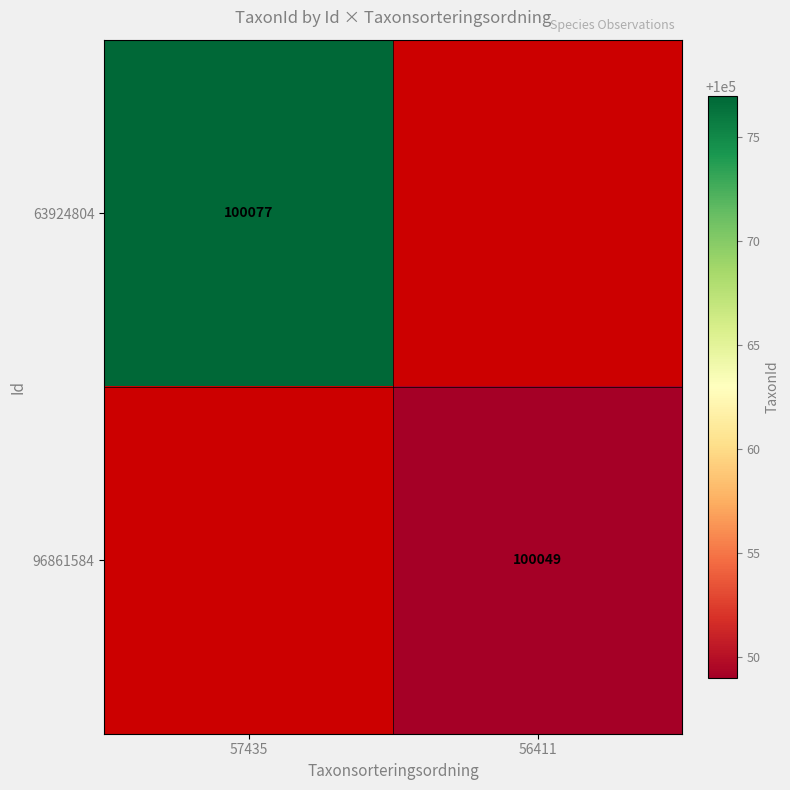

The value of 96861584 at 56411 is 53998. True or false?

False